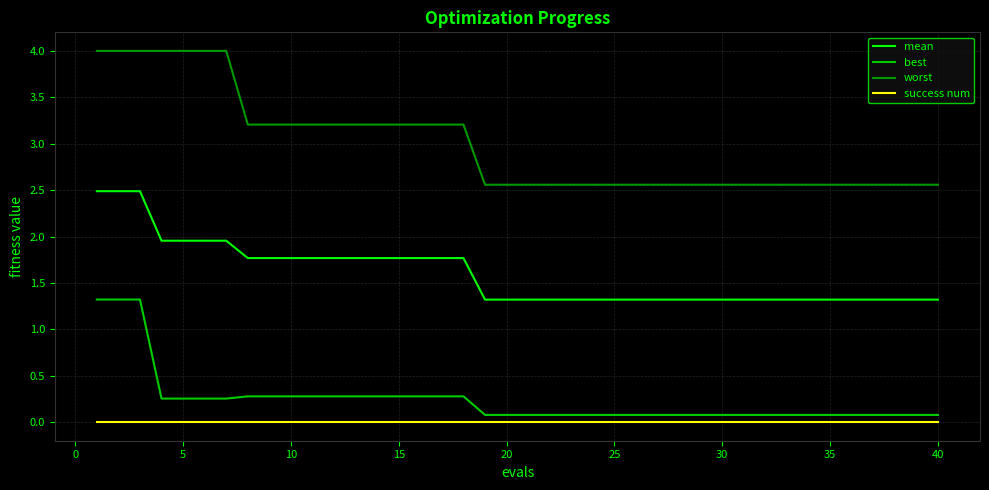

Which series has the widest spread of values?

worst